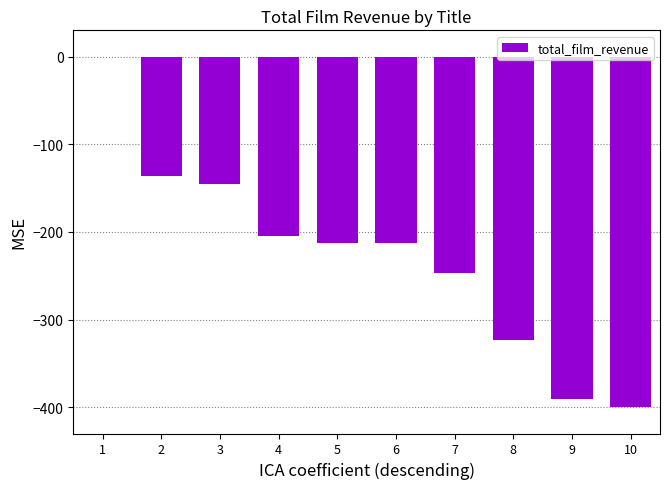

Is it true that the value at 2 is -136.3?

True